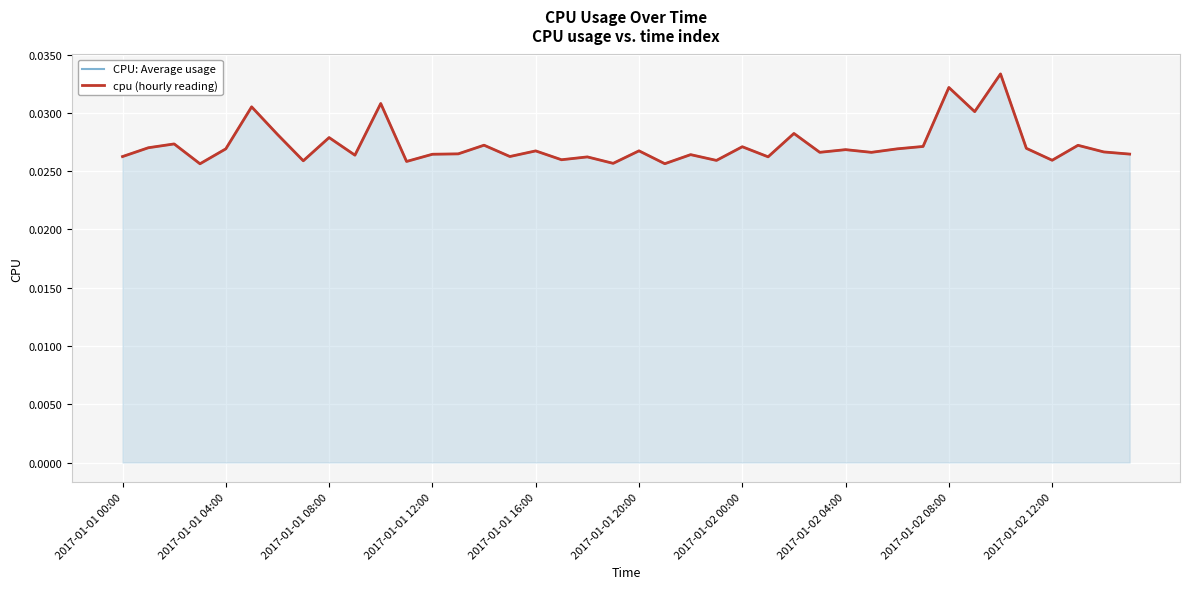

How many cpu (hourly reading) values are between 0 and 1?

40